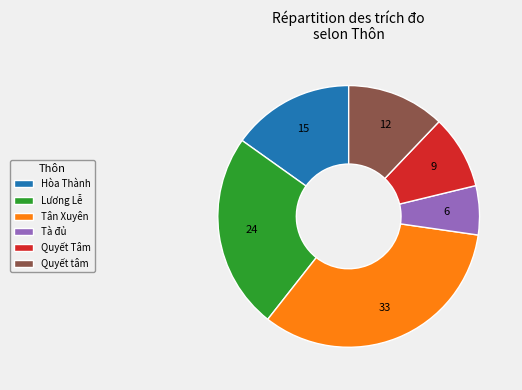

Which slice is the smallest?

Tà đủ